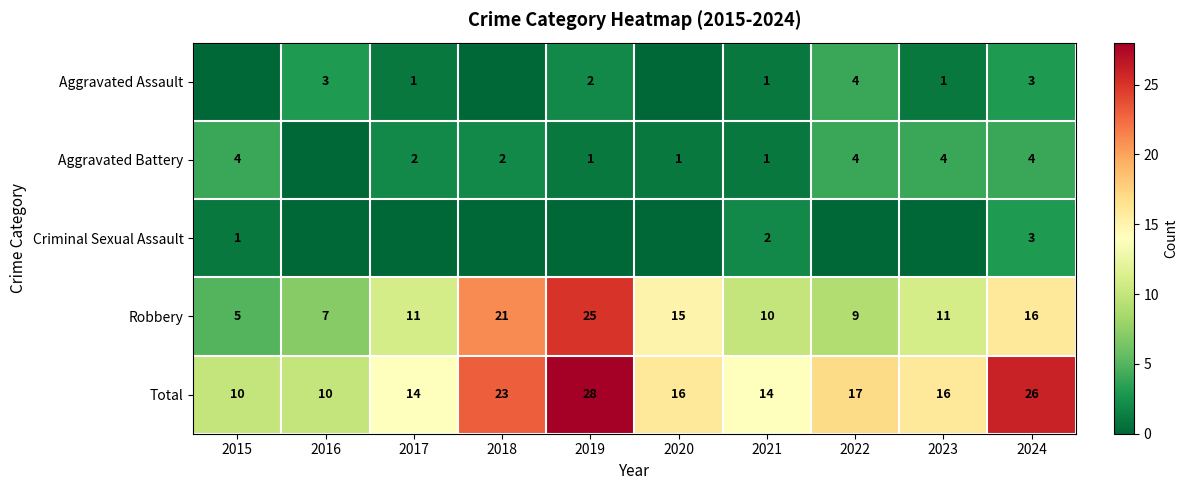

Which has a higher value, 2022 or 2017?

2022